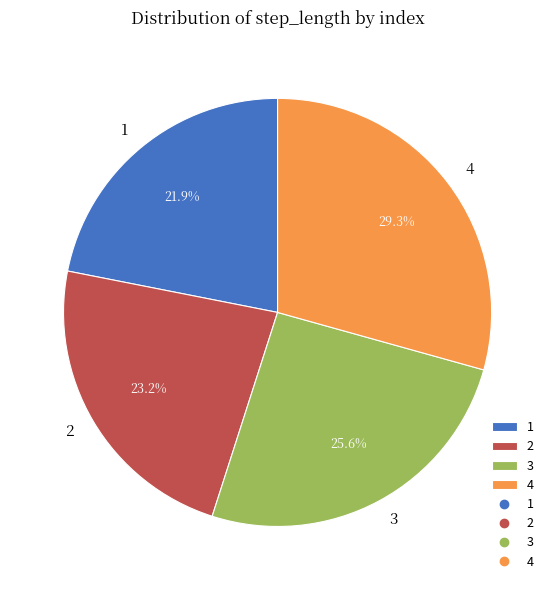

To the nearest percent, what is the combined percentage of 1 and 3?

48%